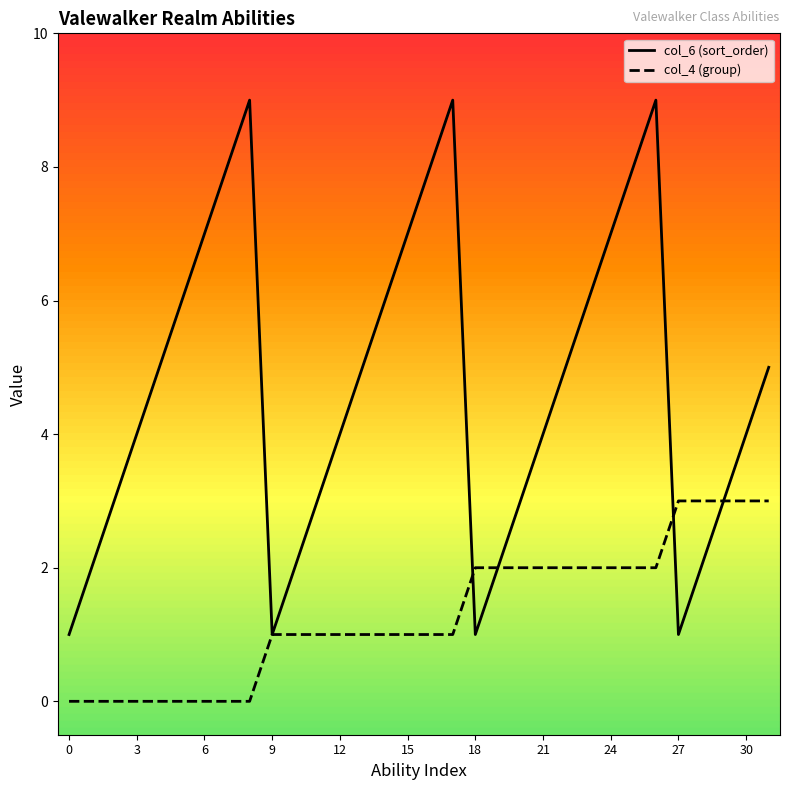

What is the maximum value for col_6 (sort_order)?

9